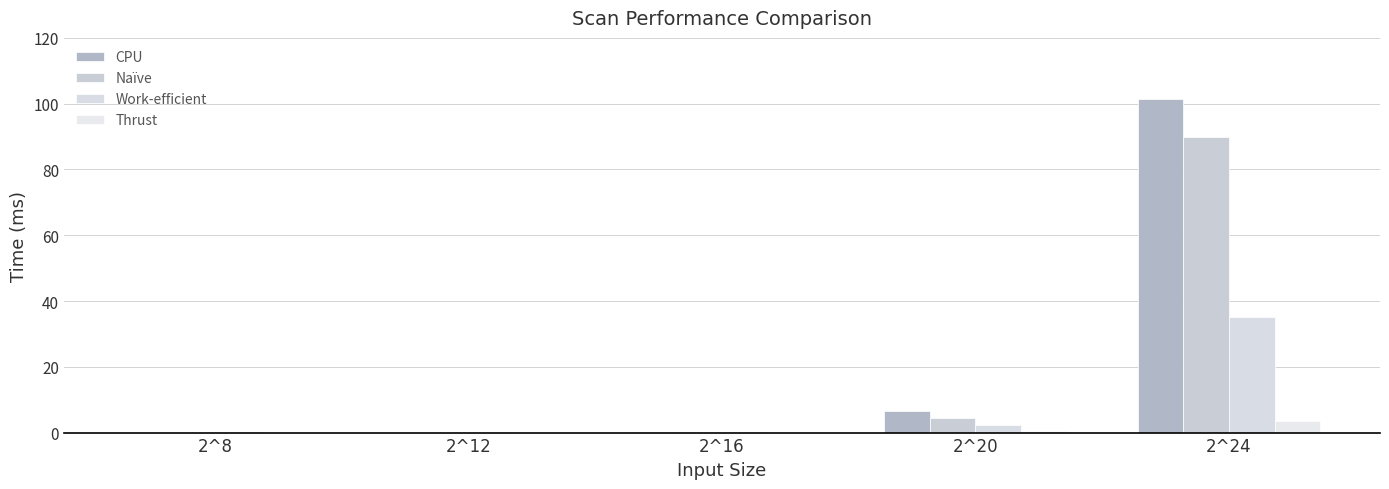

Where is Naïve nearest to the value 44?

2^20